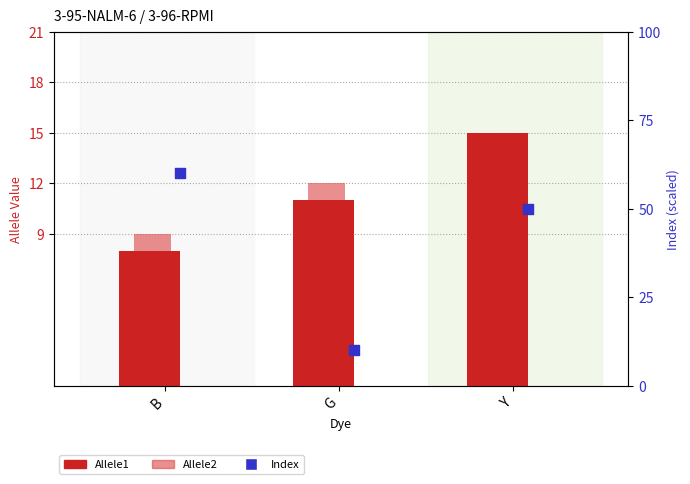

At which category is the sum across all series the highest?

B